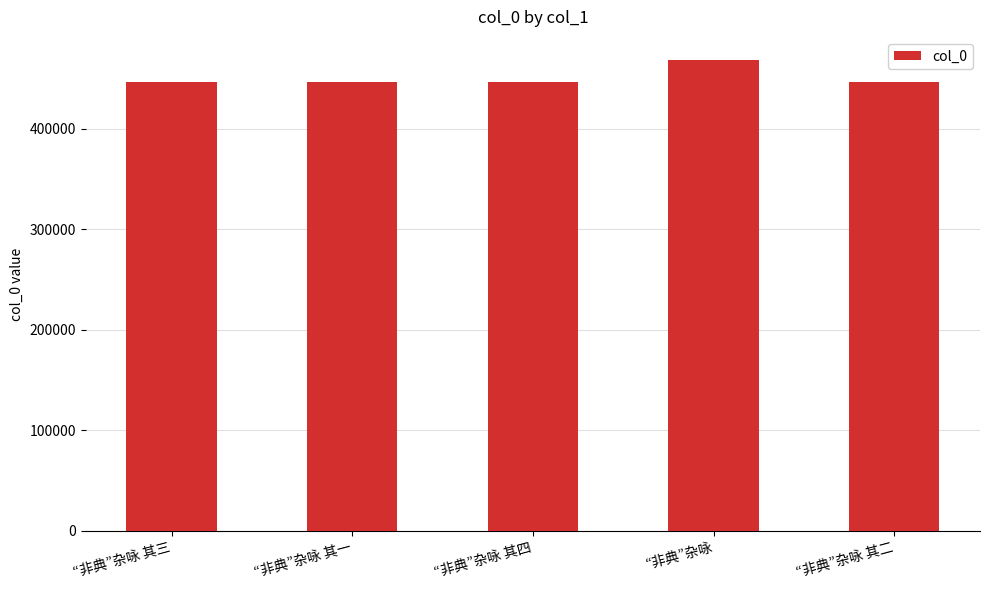

What is the ratio of the value at “非典”杂咏 其三 to the value at “非典”杂咏 其一?

1.0